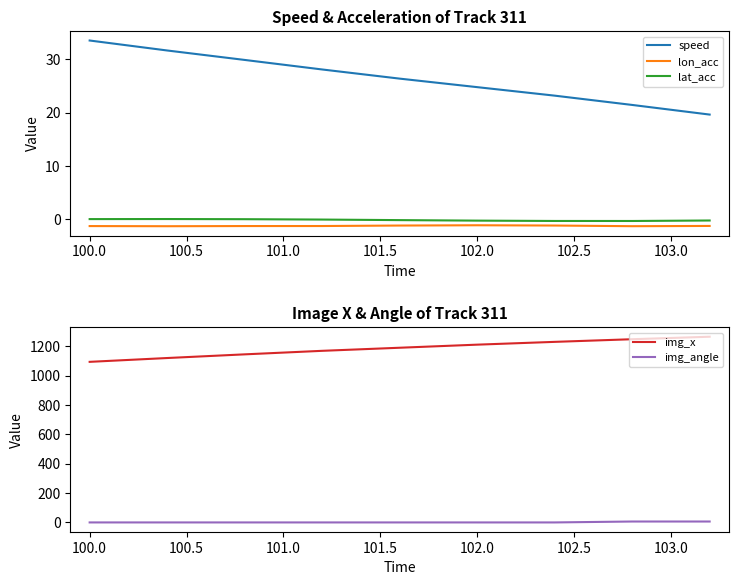

How many distinct data groups are displayed?

5